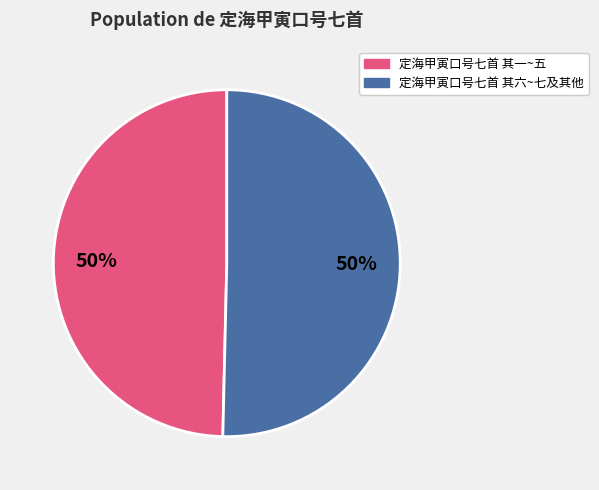

Is it true that 定海甲寅口号七首 其一~五 is 50% of the pie?

True